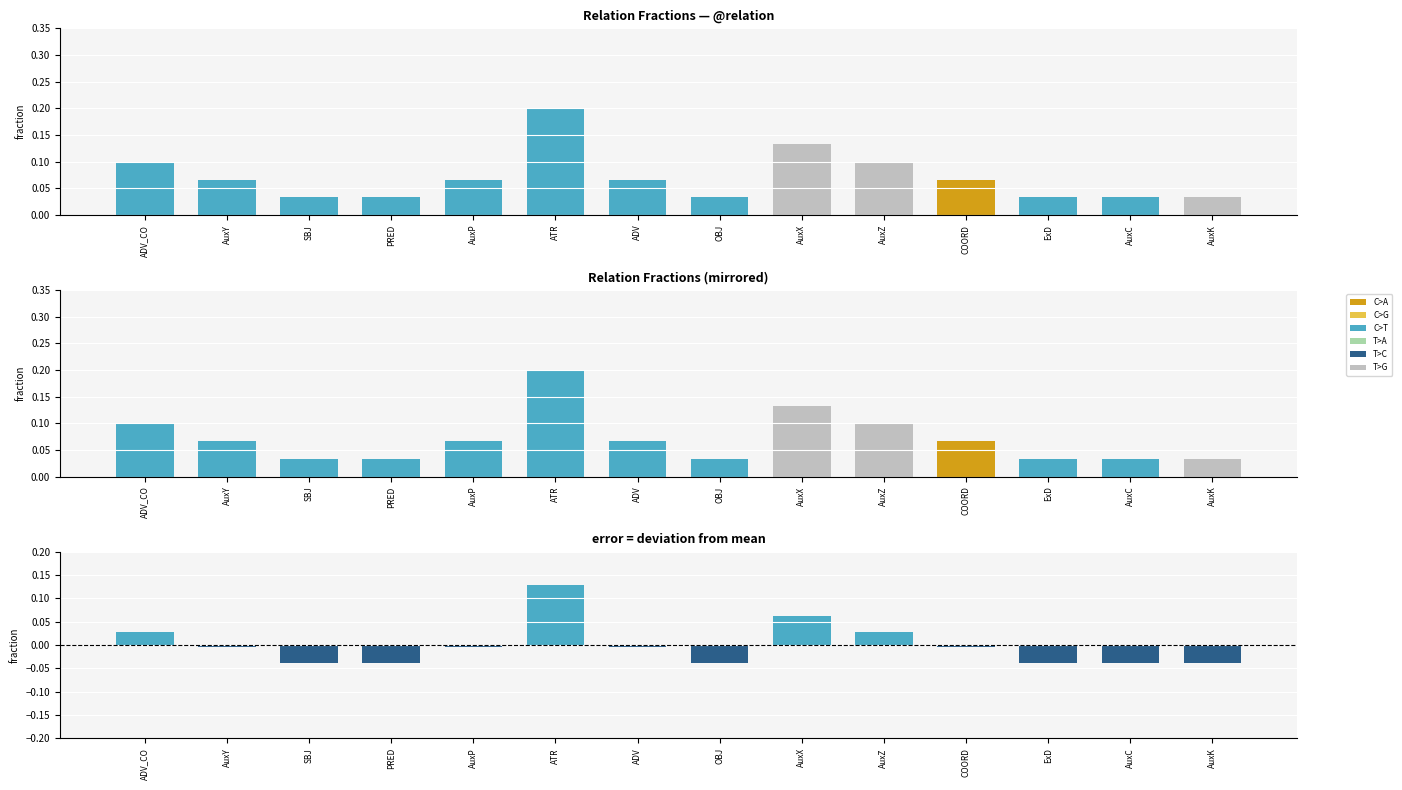

At which category does the chart reach its peak across all series?

ATR